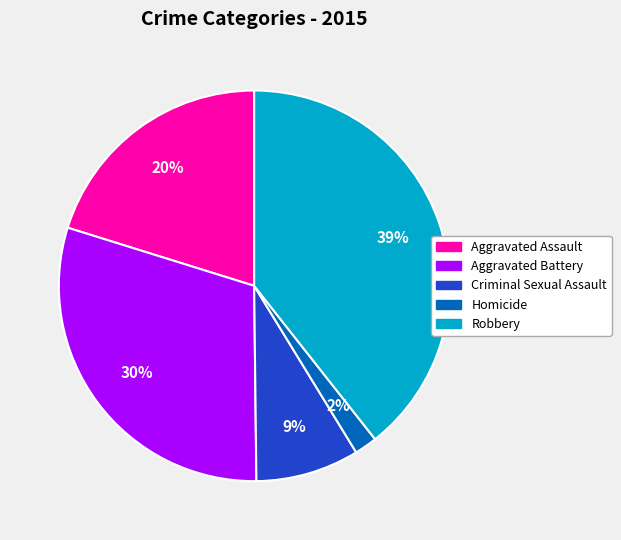

Is it true that Aggravated Battery is 30% of the pie?

True